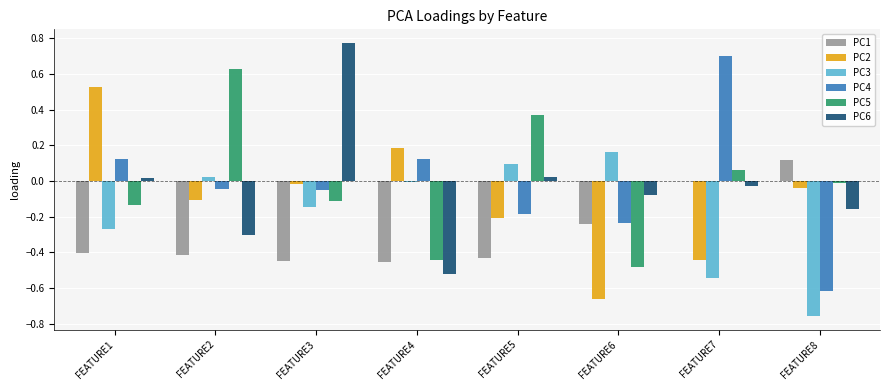

What is the sum of all PC1 values?

-2.3